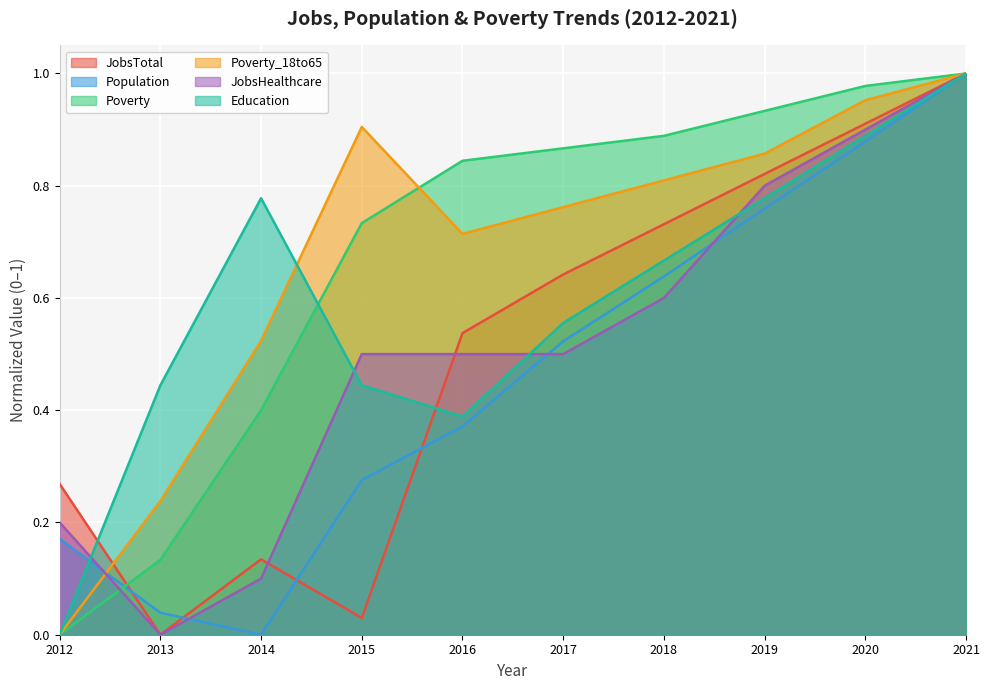

What is the difference between the Poverty_18to65 values at 2015 and 2012?

0.9